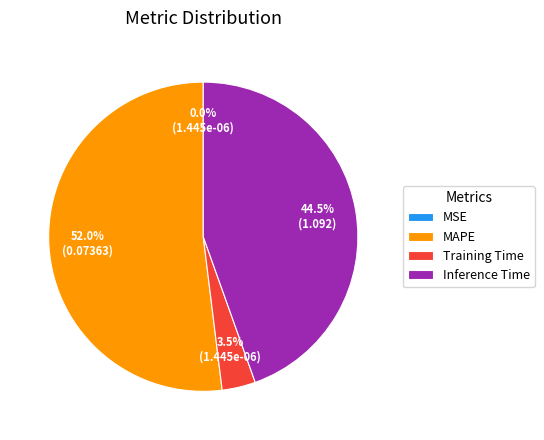

Which category accounts for the majority?

MAPE